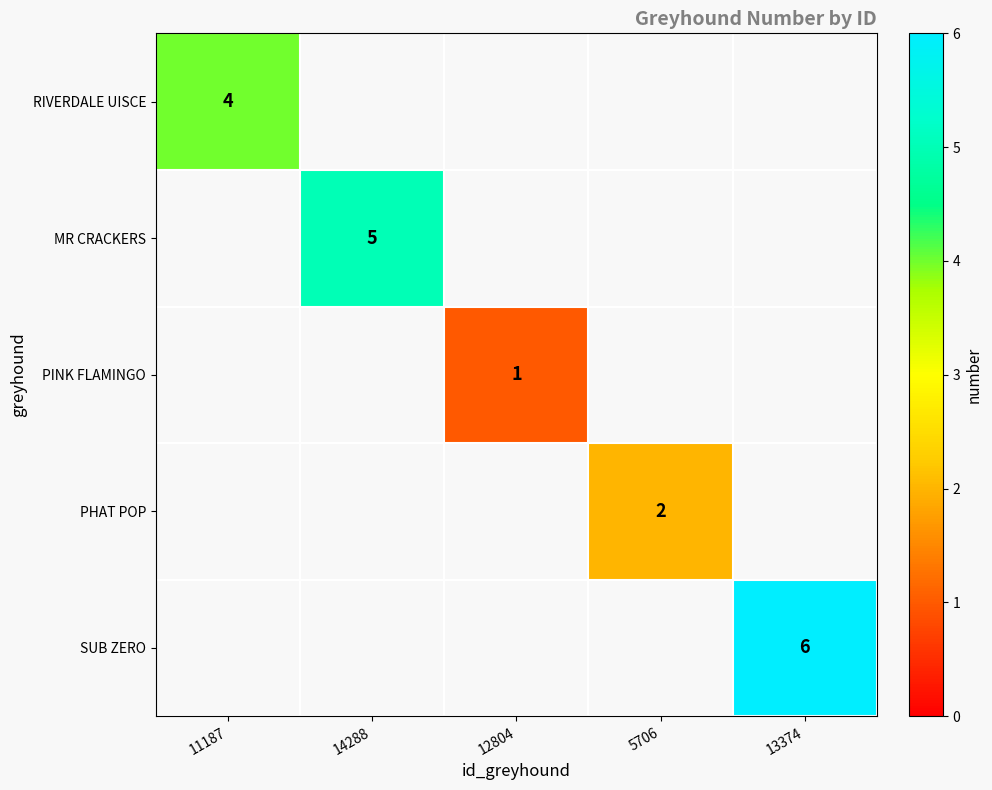

Is it true that PINK FLAMINGO equals 1 at 12804?

True